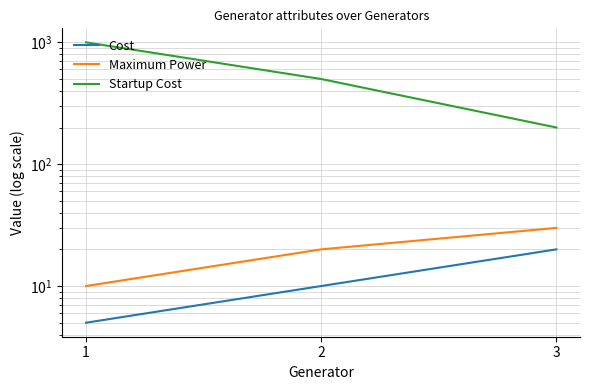

Where is Startup Cost nearest to the value 600?

2